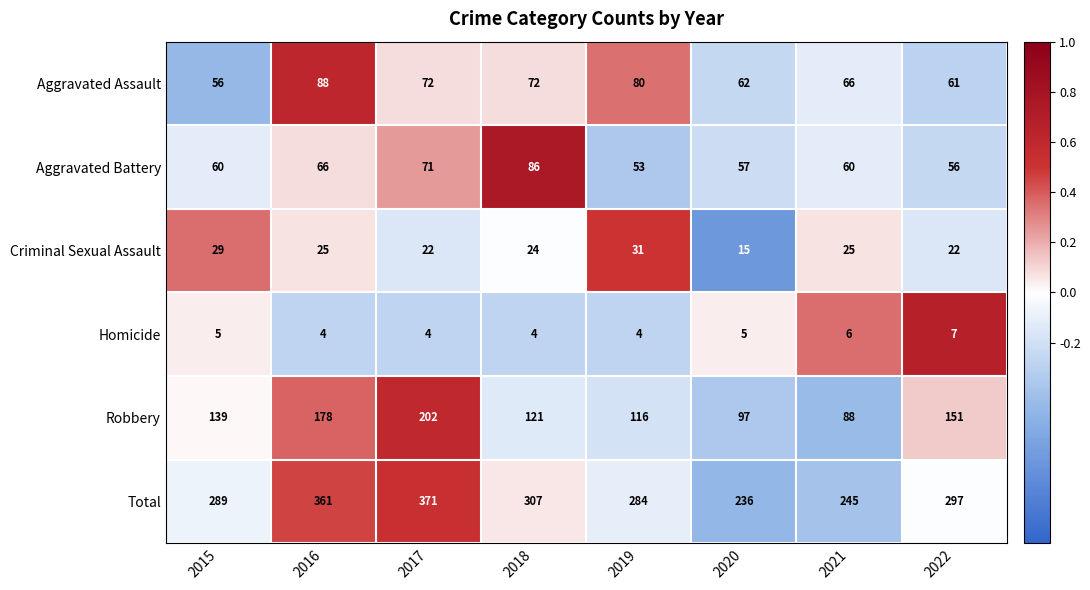

What is the difference between the highest and lowest values at 2015?

284